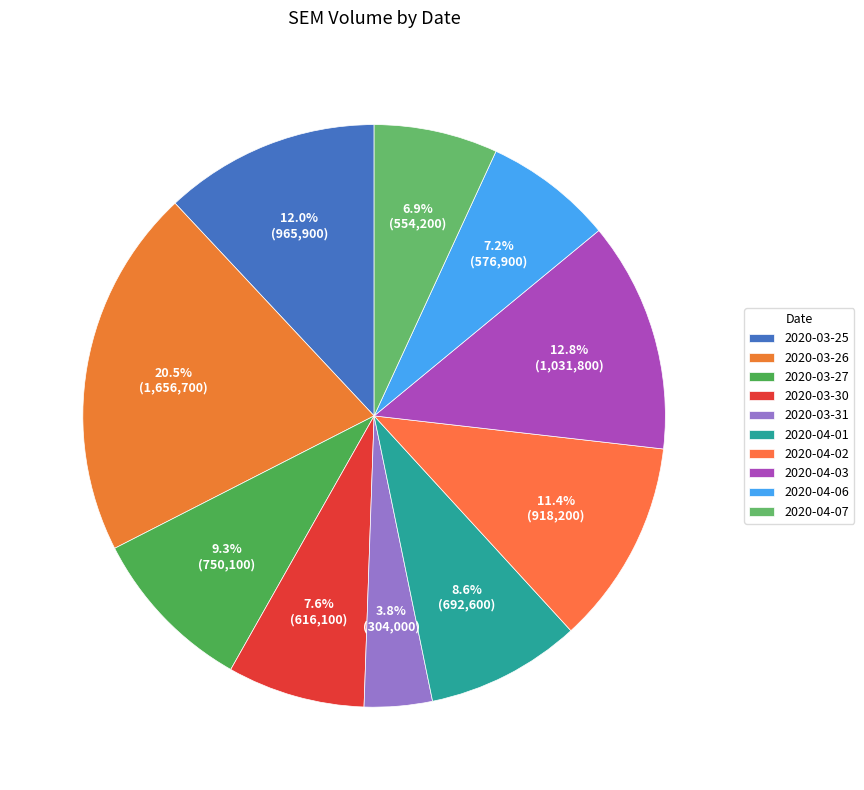

What portion of the pie excludes 2020-04-02?

88.6%